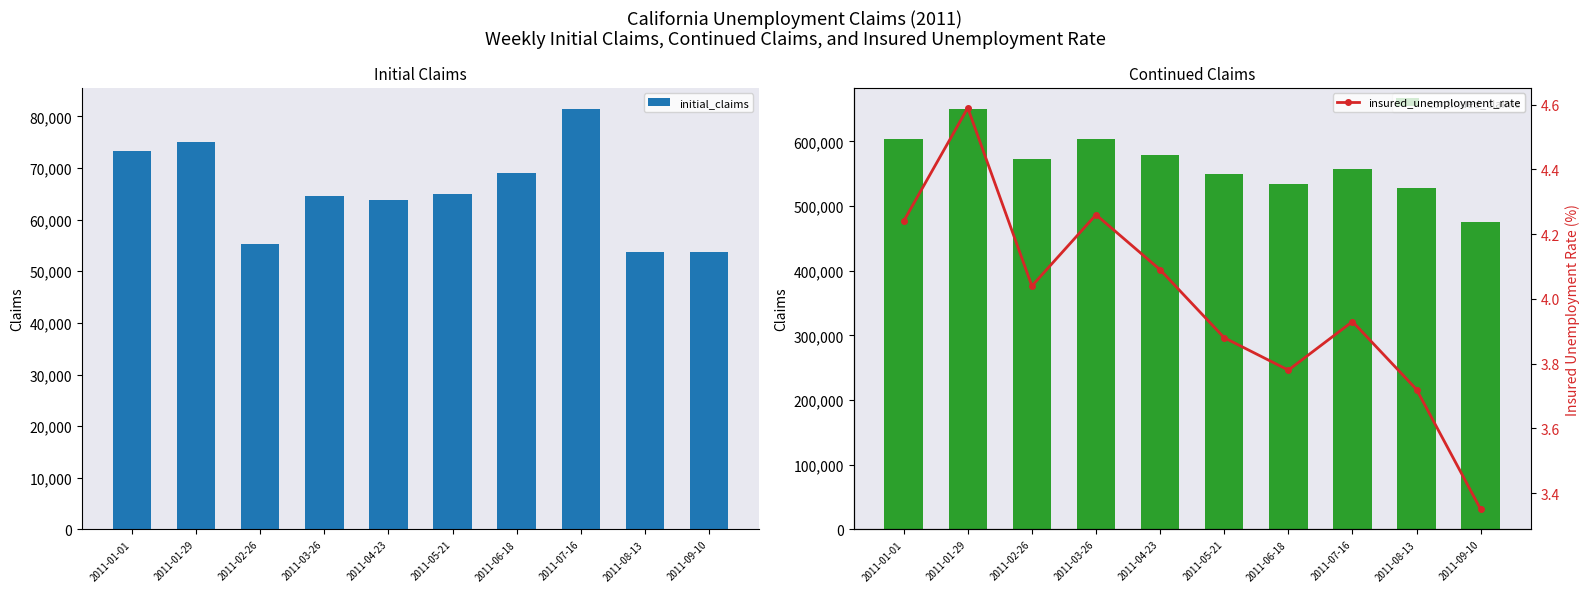

What is the average value of the initial_claims series?

65507